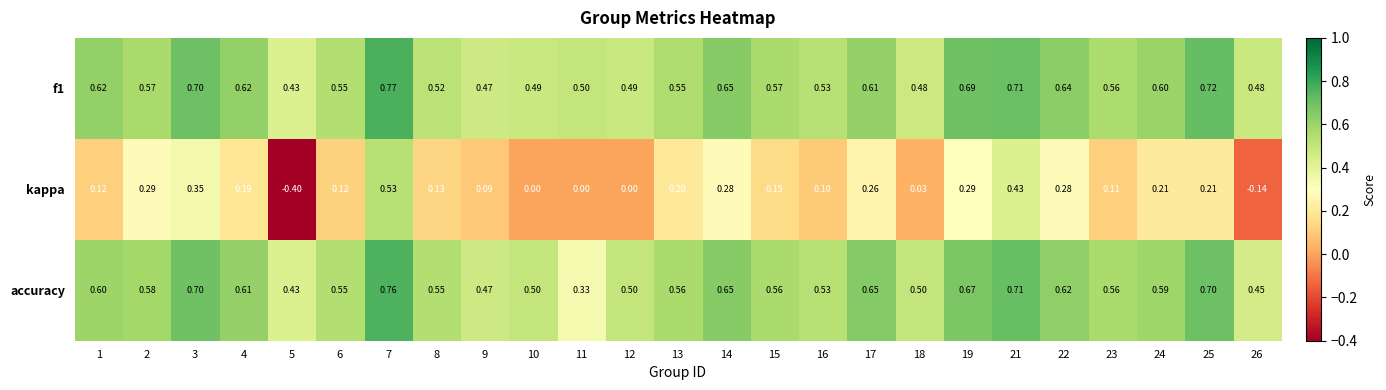

Between 13 and 24, which series saw the biggest shift?

f1